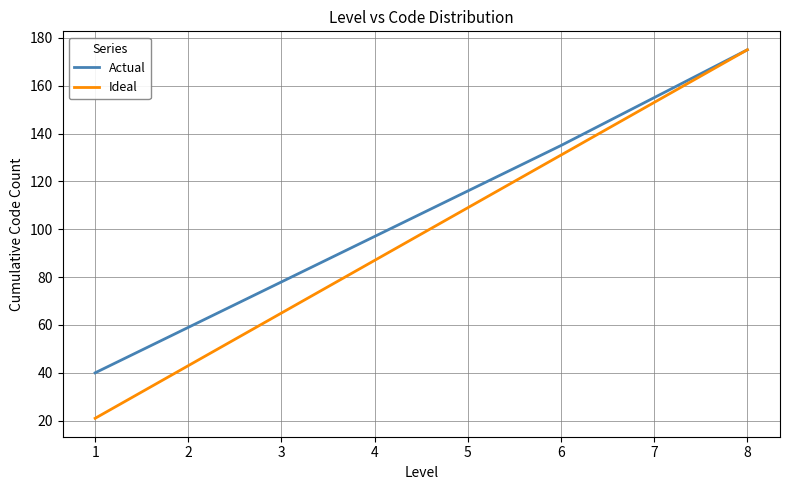

What is the difference between the second highest and second lowest values in the Actual series?

96